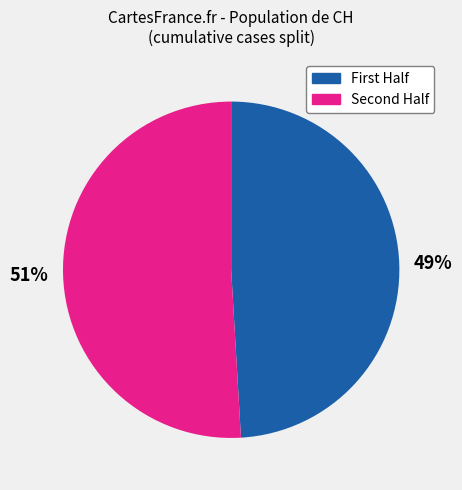

To the nearest percent, what is the difference between the largest and smallest slice percentages?

2%